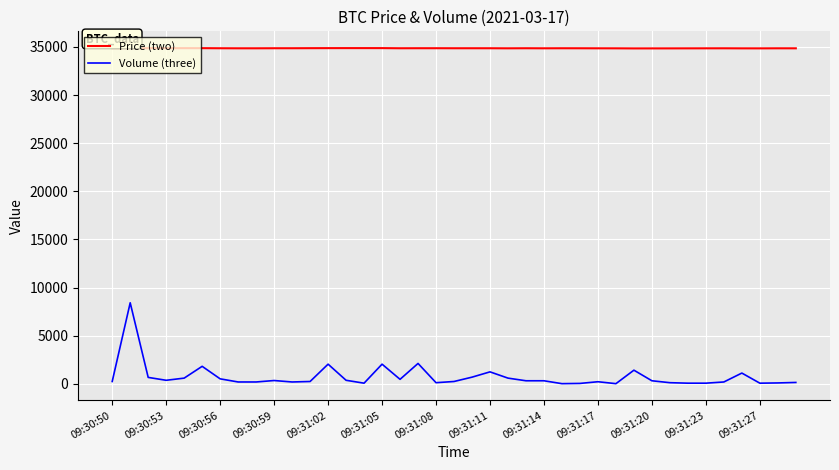

Which series has the largest total across all categories?

Price (two)